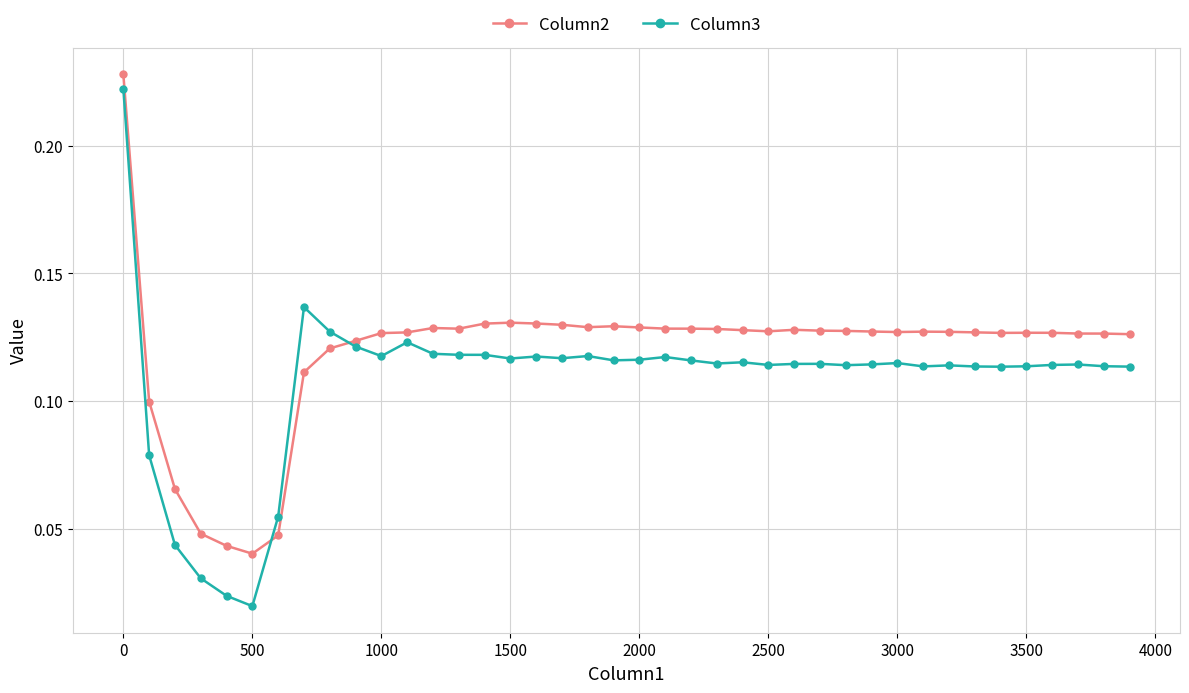

List the series in order of their overall mean, lowest first.

Column3, Column2